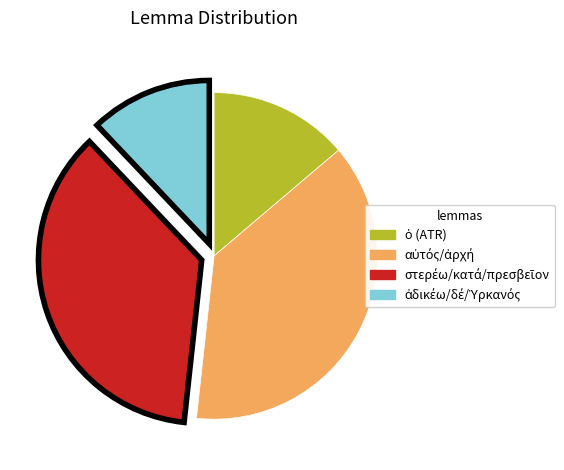

Does any single category account for the majority?

No